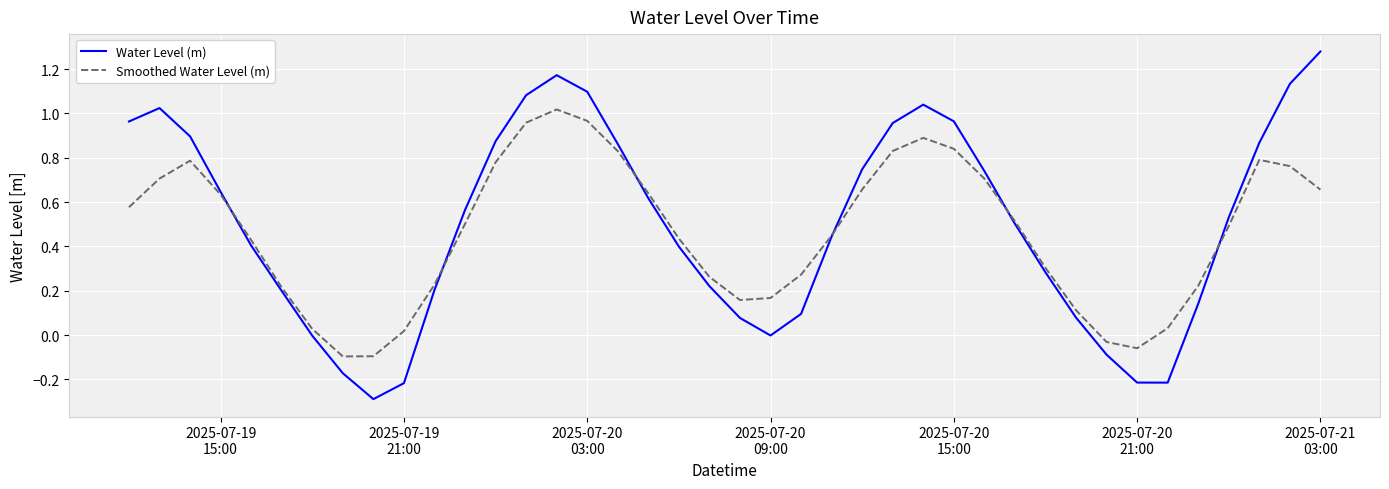

Rank the series by their maximum value, from highest to lowest.

Water Level (m), Smoothed Water Level (m)